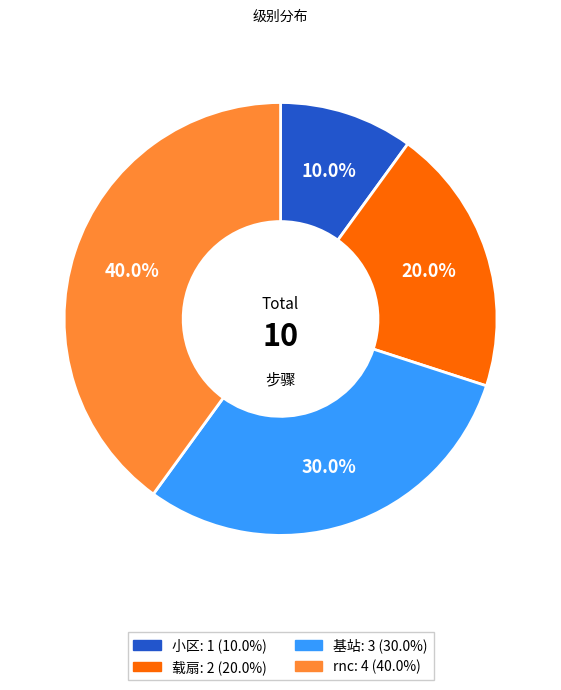

Count the number of slices in the pie.

4